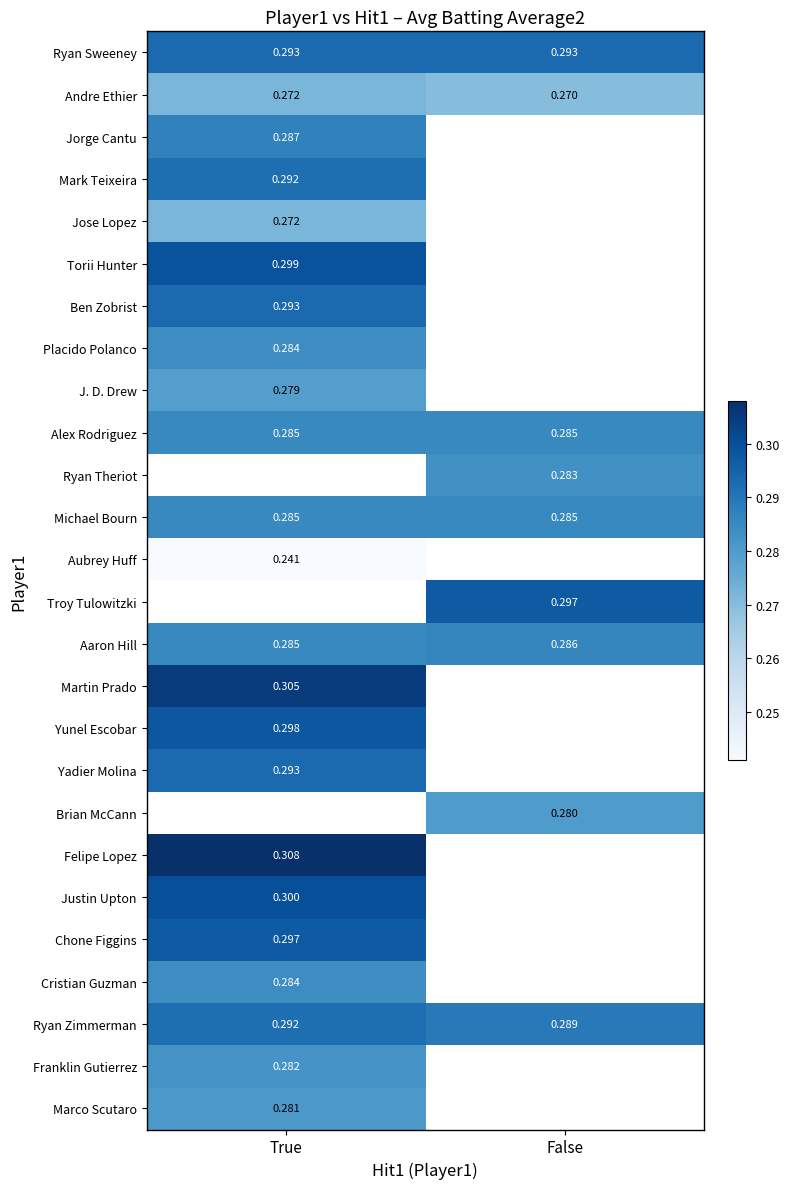

Rank the categories by Michael Bourn value from highest to lowest.

True, False